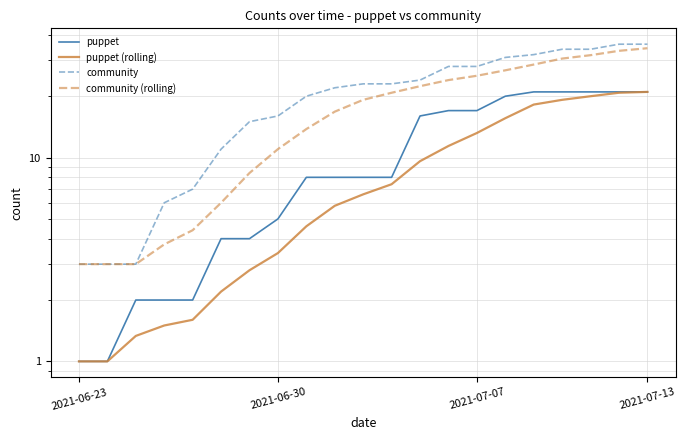

Rank the series by their average value, from highest to lowest.

community, community (rolling), puppet, puppet (rolling)